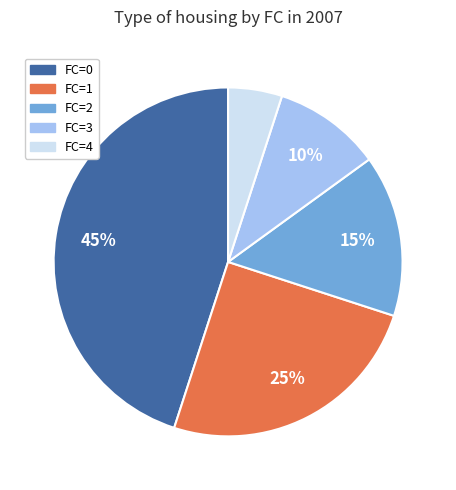

To the nearest percent, what is the difference between the largest and smallest slice percentages?

40%